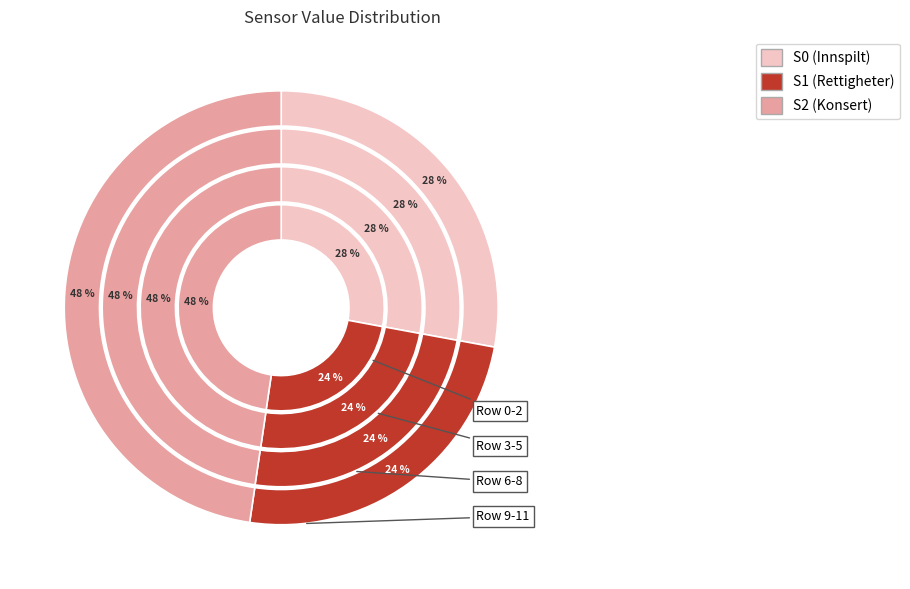

Rank the series by their average value, from highest to lowest.

S2, S0, S1